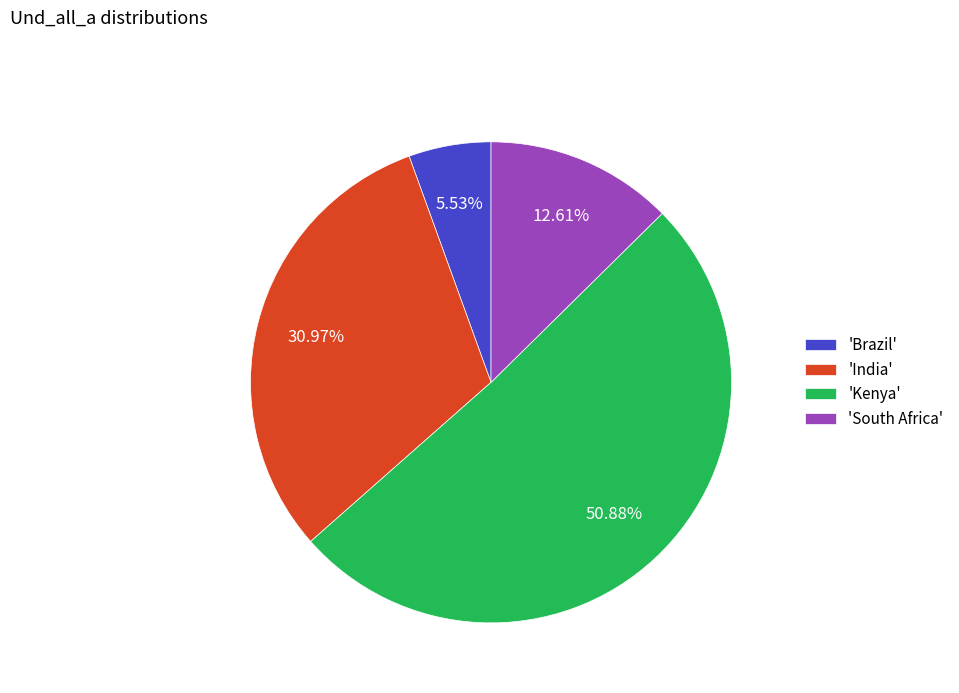

Is the sum of 'South Africa' and 'India' greater than half?

No